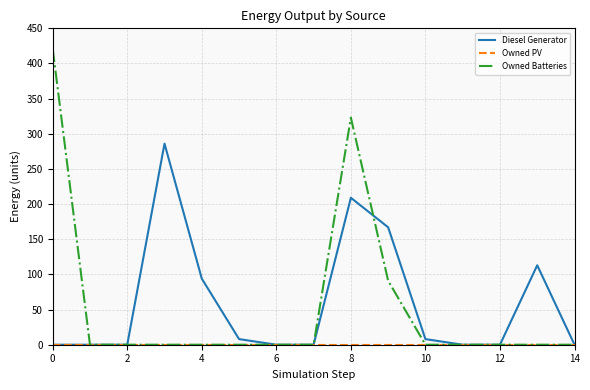

Which series has the widest spread of values?

Owned Batteries